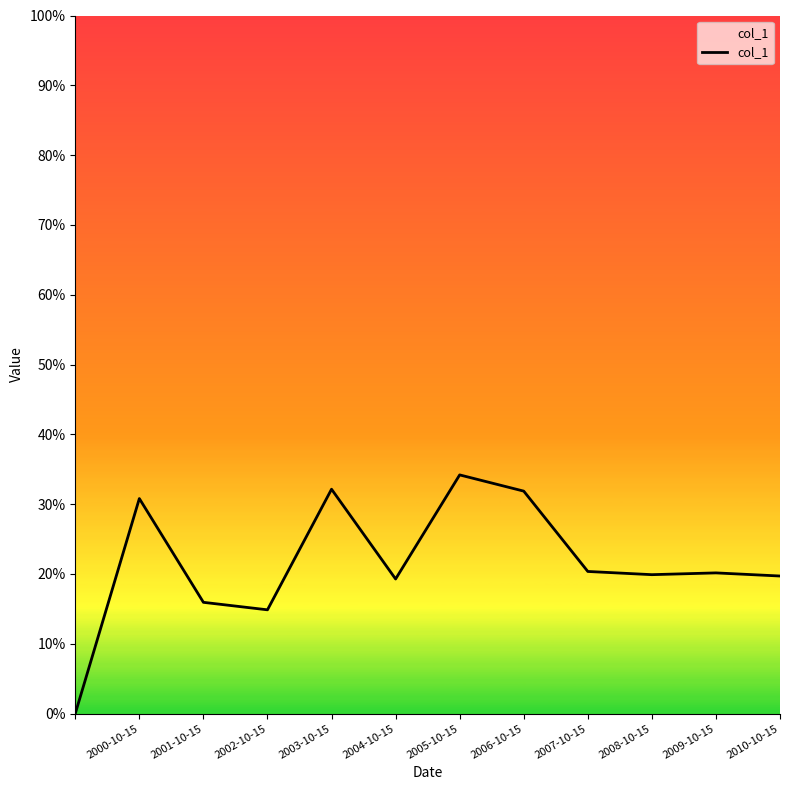

Reading left to right, what are all the values shown in this chart?

0.0	0.3	0.2	0.1	0.3	0.2	0.3	0.3	0.2	0.2	0.2	0.2